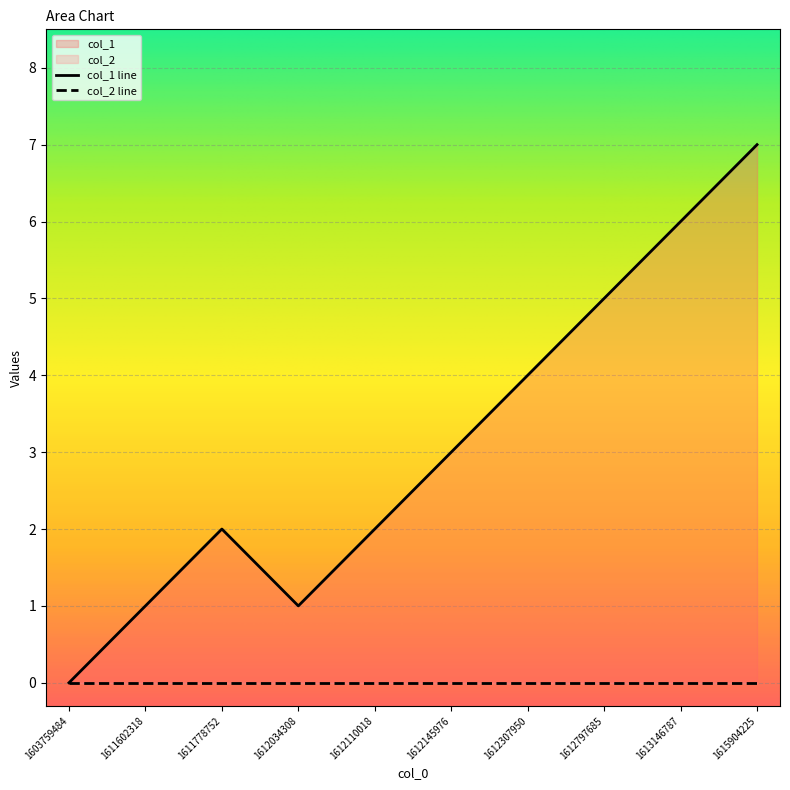

What is the difference between the maximum and minimum values?

7